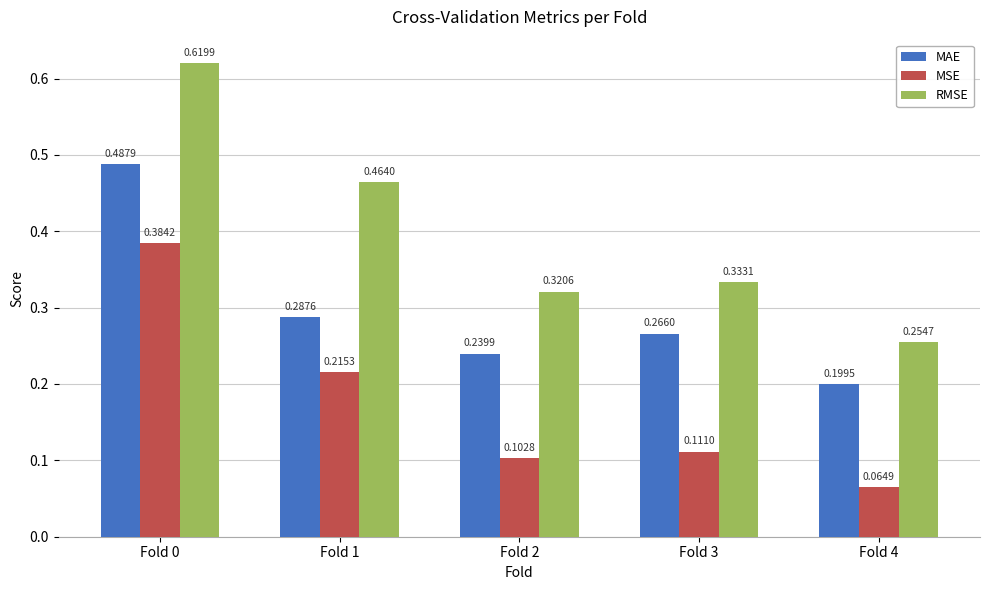

Rank the series by their maximum value, from highest to lowest.

RMSE, MAE, MSE